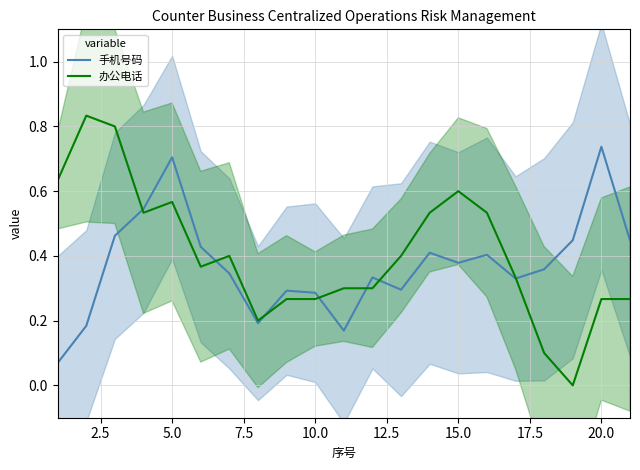

Is the value of 手机号码 at 17.5 greater than the value of 办公电话 at 12?

No